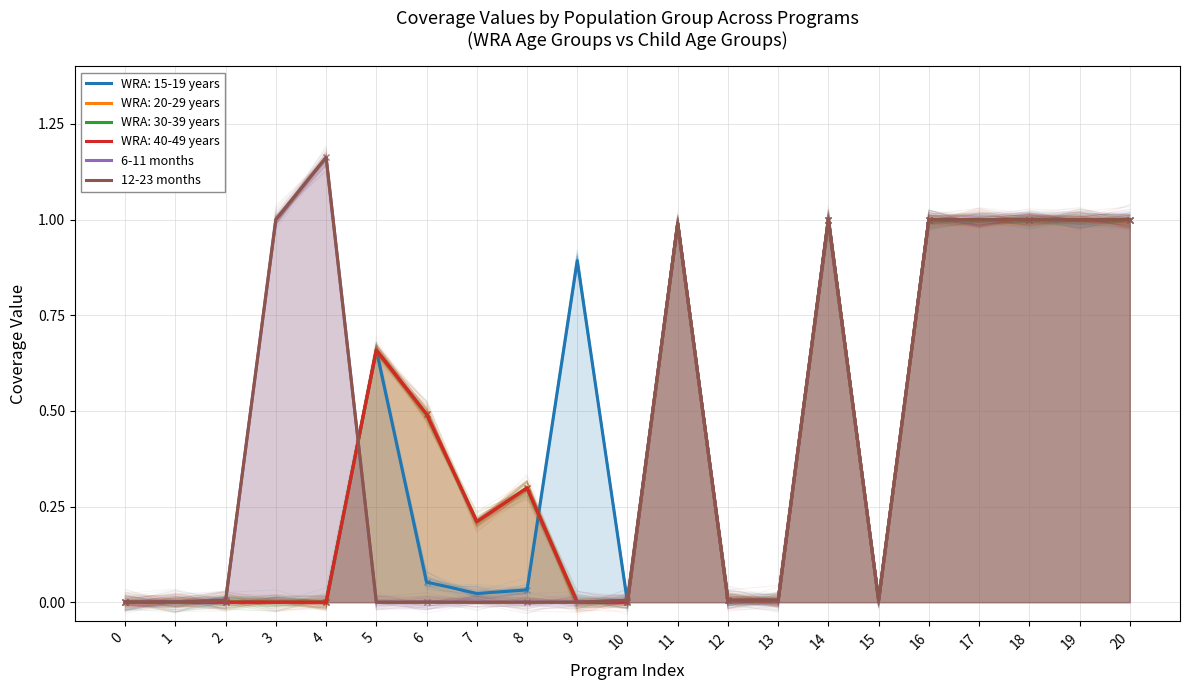

What is the greatest value displayed?

1.2